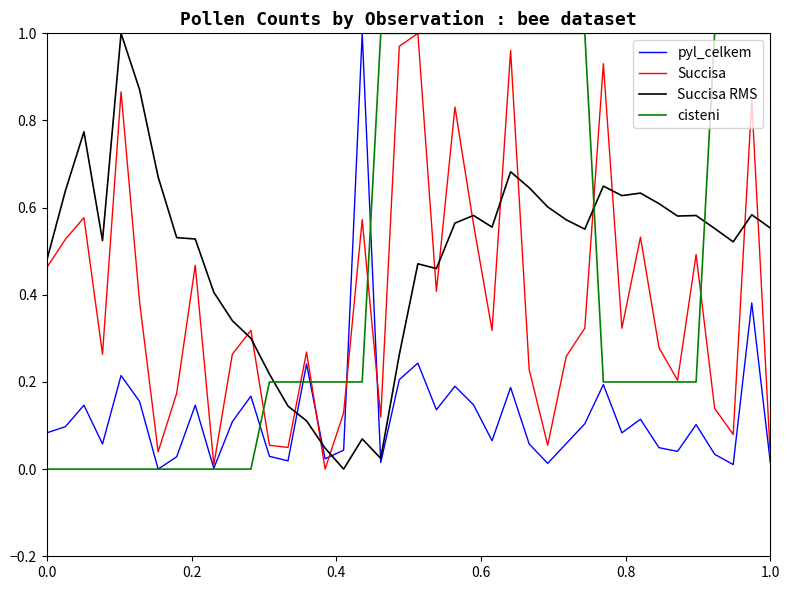

True or false: cisteni and Succisa RMS cross at least once.

True